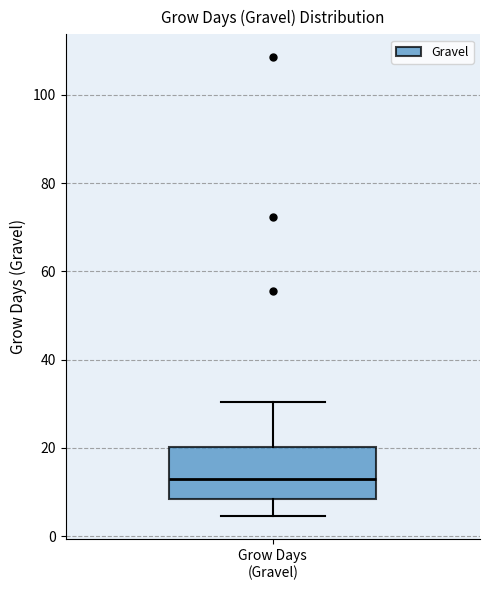

Transcribe this box plot: give where the median line is, the range the box spans, and where the two whiskers end, as read against the y-axis. The values are not printed on the chart, so give them approximately, as read against the axis.

median 14, box 8 to 20, whiskers 4 to 30